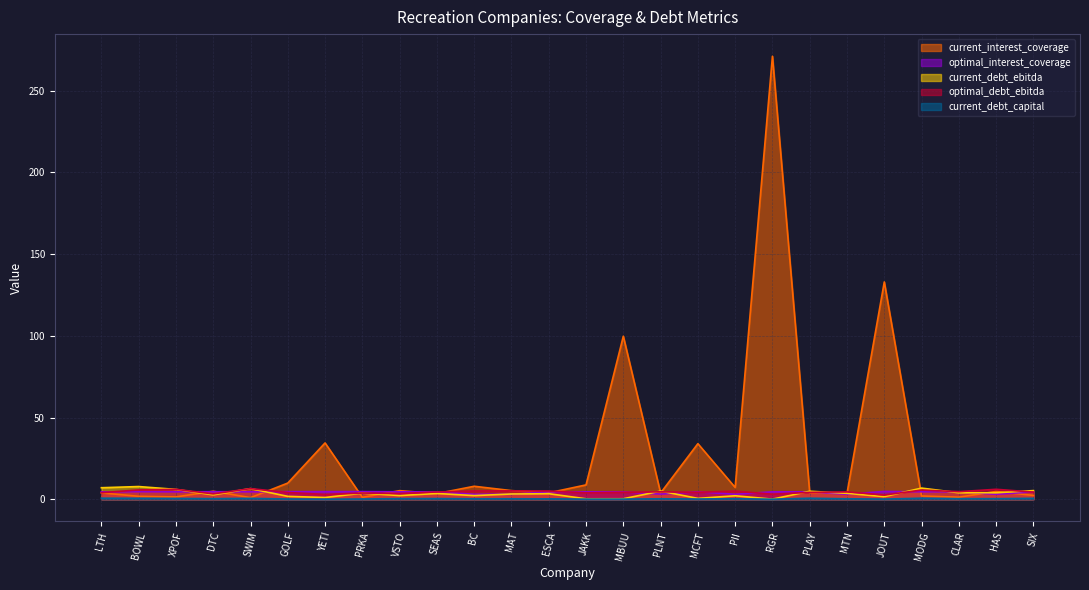

Between LTH and PRKA, which series saw the biggest shift?

current_debt_ebitda